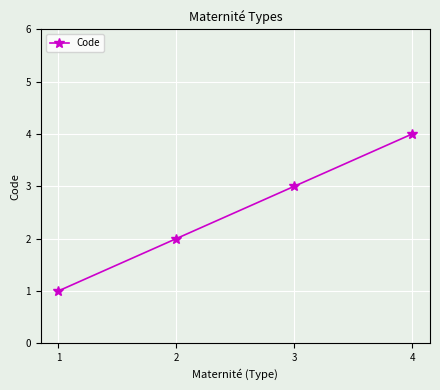

The chart shows a value of 4 at 4. True or false?

True